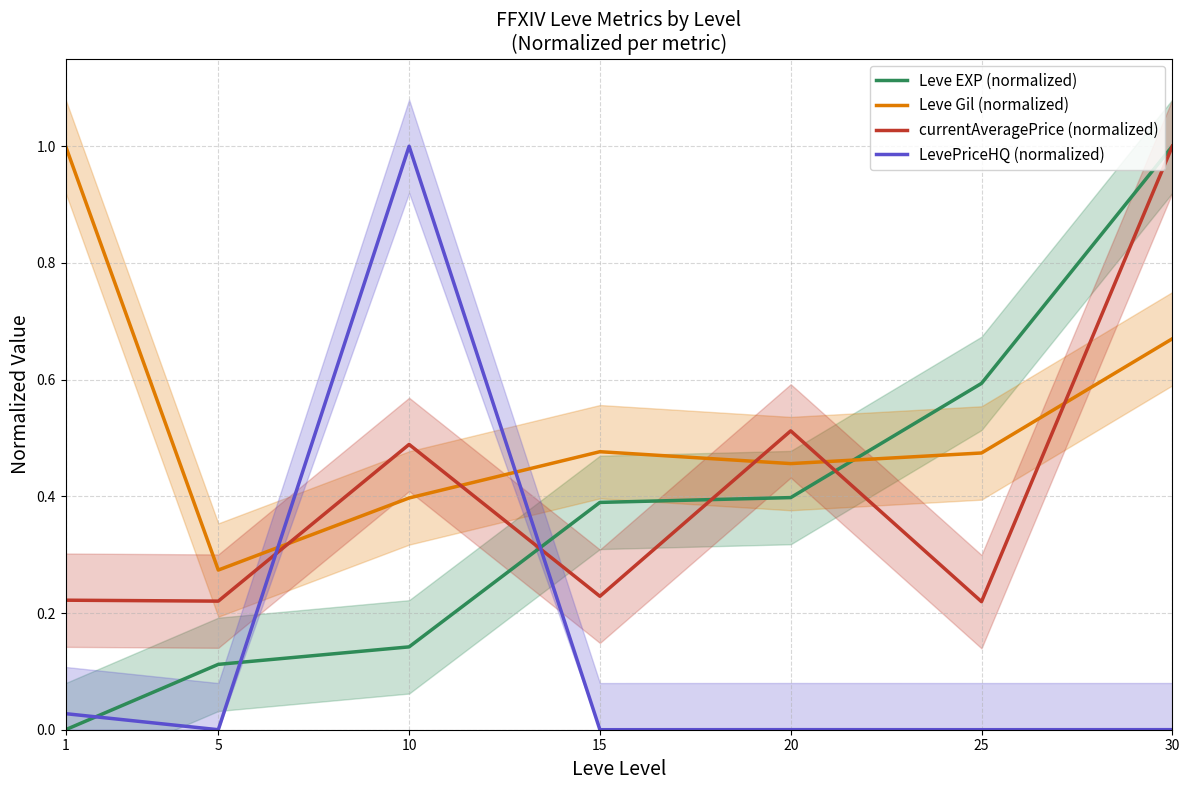

What is the difference between the maximum and second lowest values in the LevePriceHQ (normalized) series?

1.0